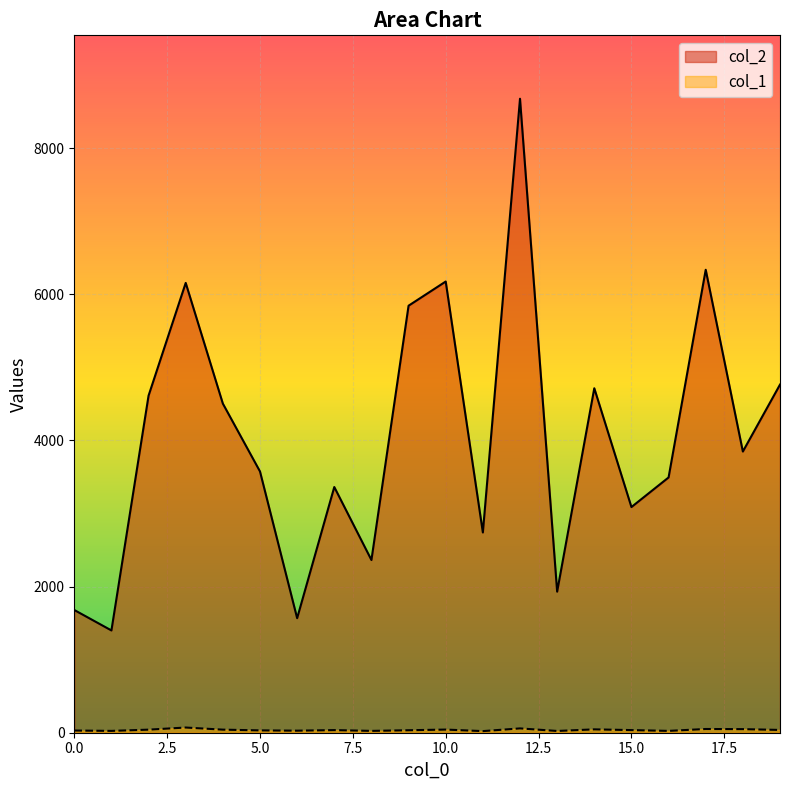

Which series has the widest spread of values?

col_2